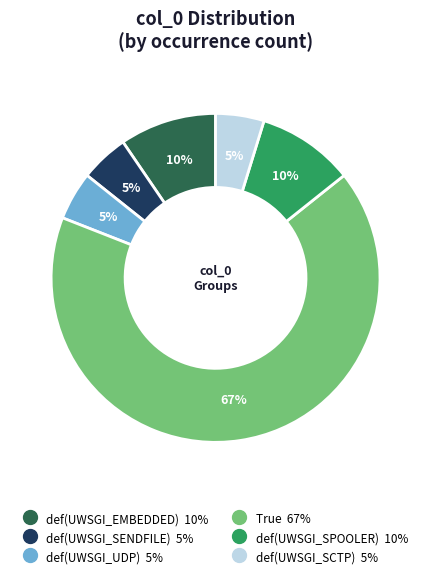

Which slice is the largest?

True